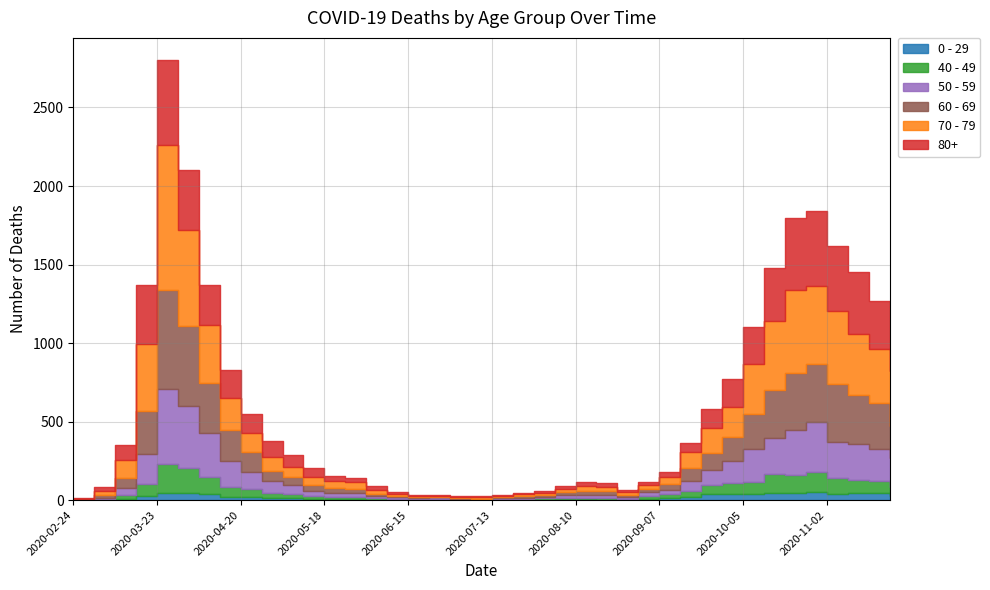

At which category is the sum across all series the highest?

2020-03-23